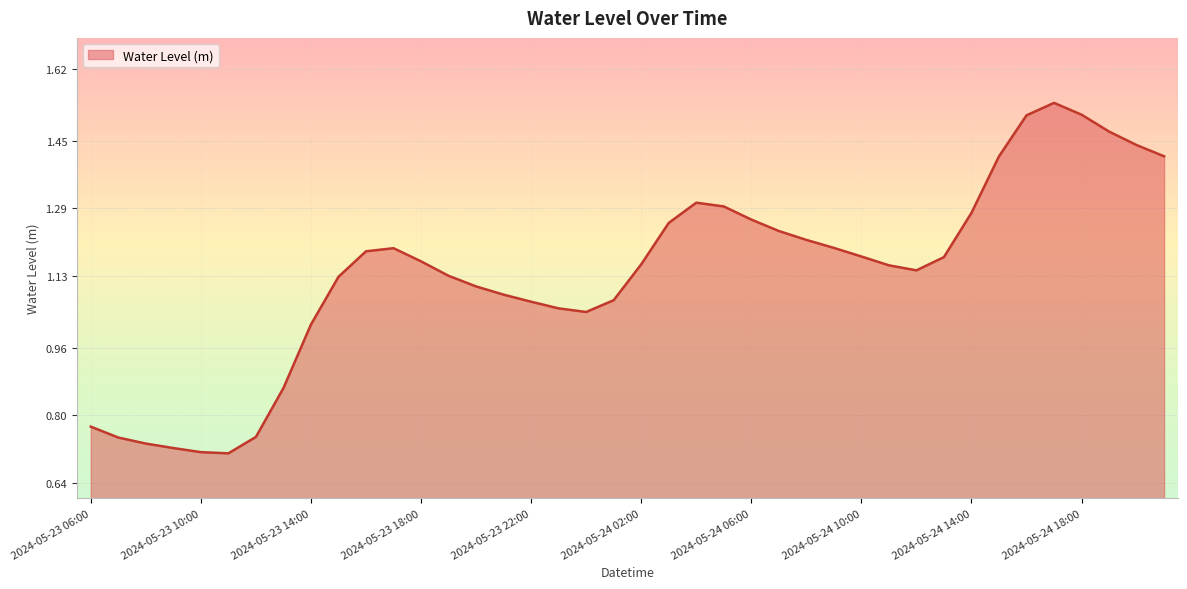

Does the chart have visible grid lines?

Yes